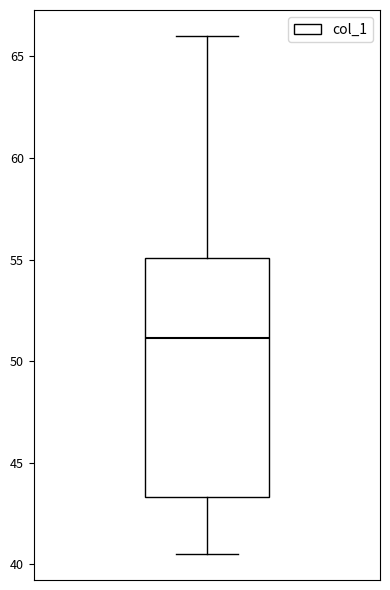

Transcribe this box plot: give where the median line is, the range the box spans, and where the two whiskers end, as read against the y-axis. The values are not printed on the chart, so give them approximately, as read against the axis.

median 51.0, box 43.5 to 55.0, whiskers 40.5 to 66.0